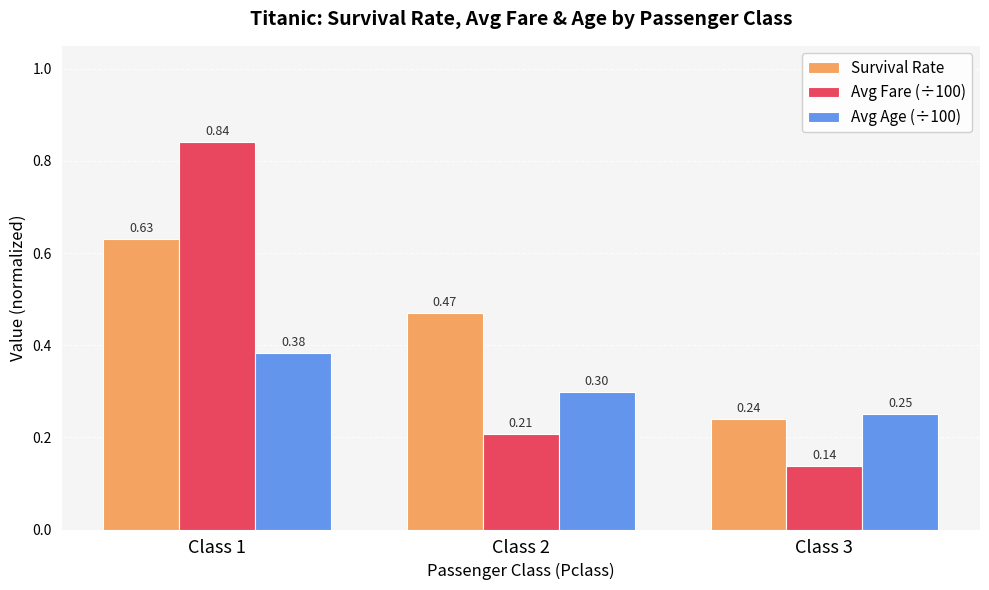

At how many categories does at least one series exceed 0?

3